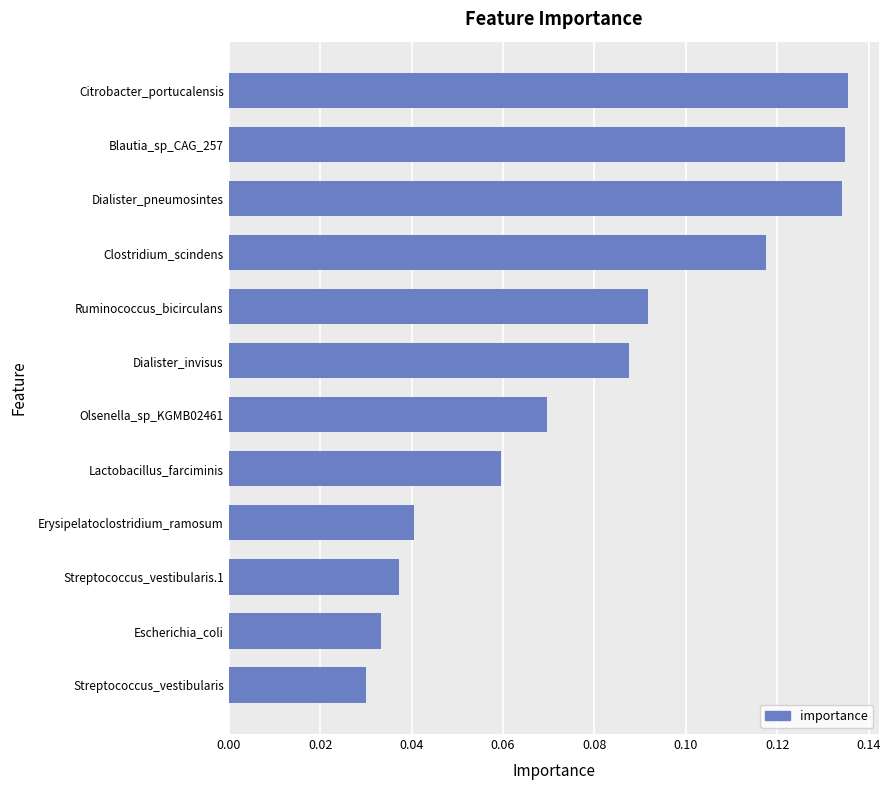

True or false: the data shows 0.2 at Dialister_pneumosintes.

False